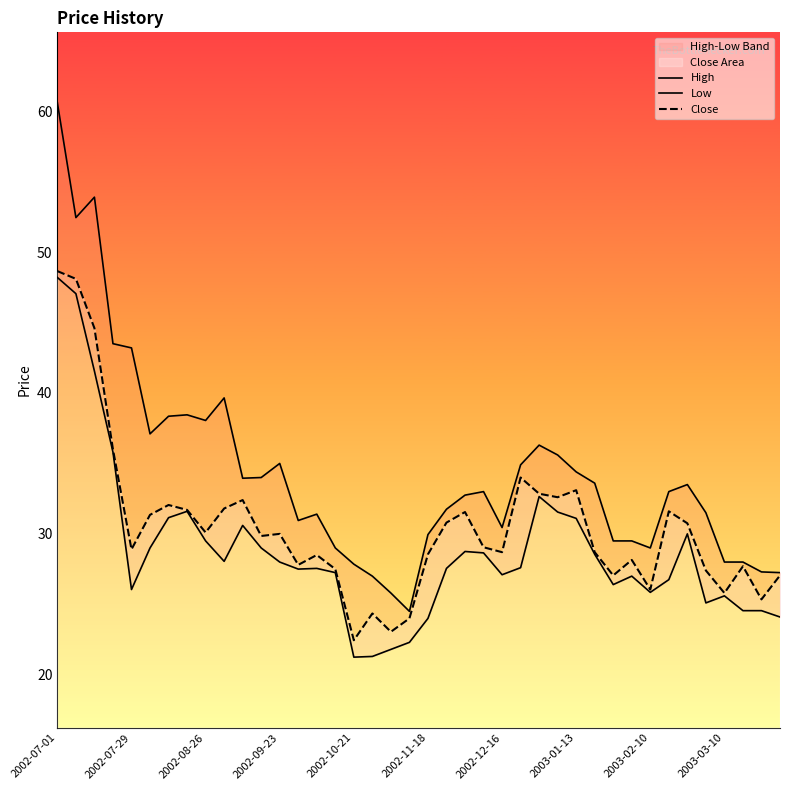

What is the difference between the maximum and minimum values in the Low series?

27.0